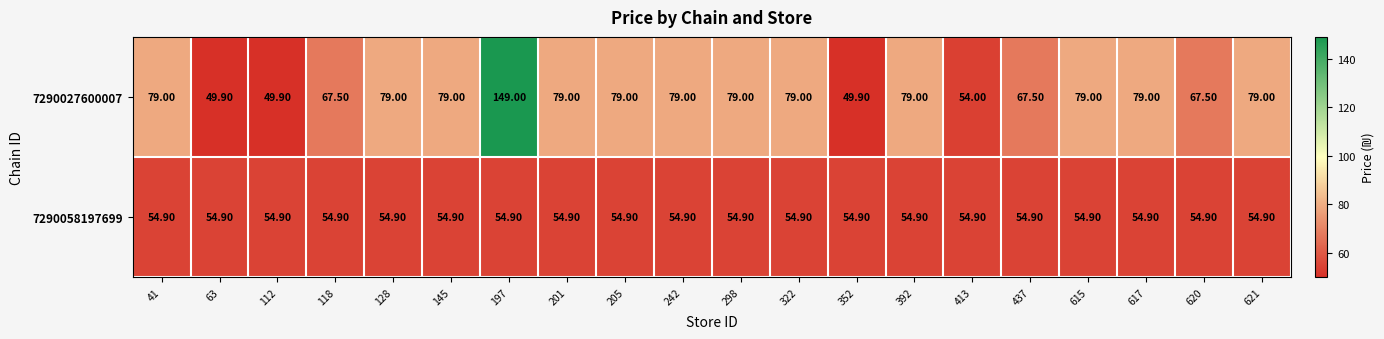

How many data points does each series have?

20